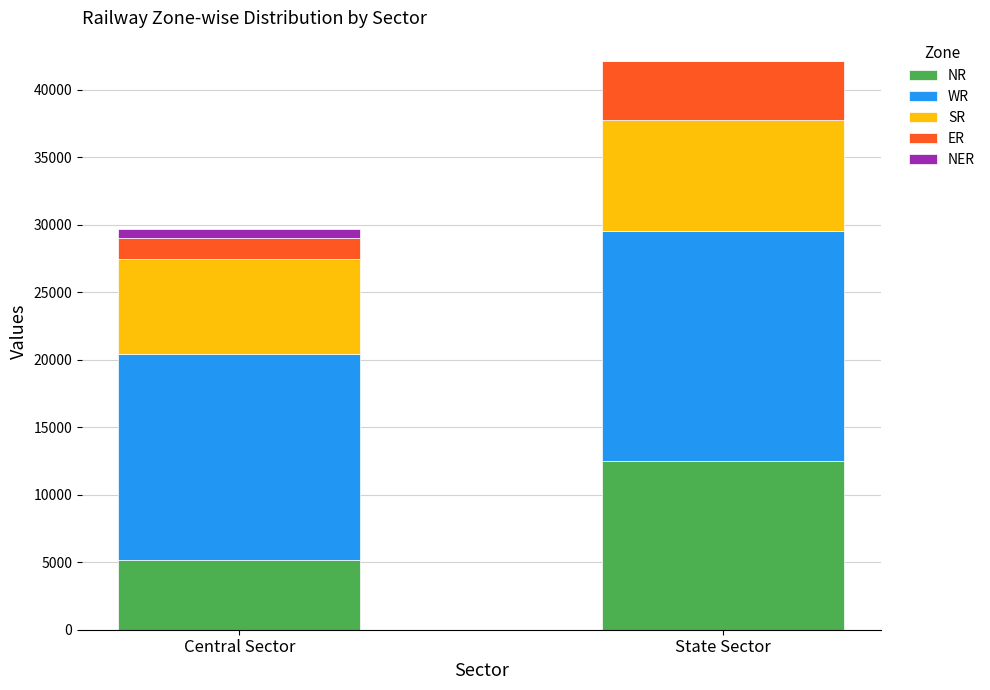

Are the bars grouped side by side (vs. stacked)?

No